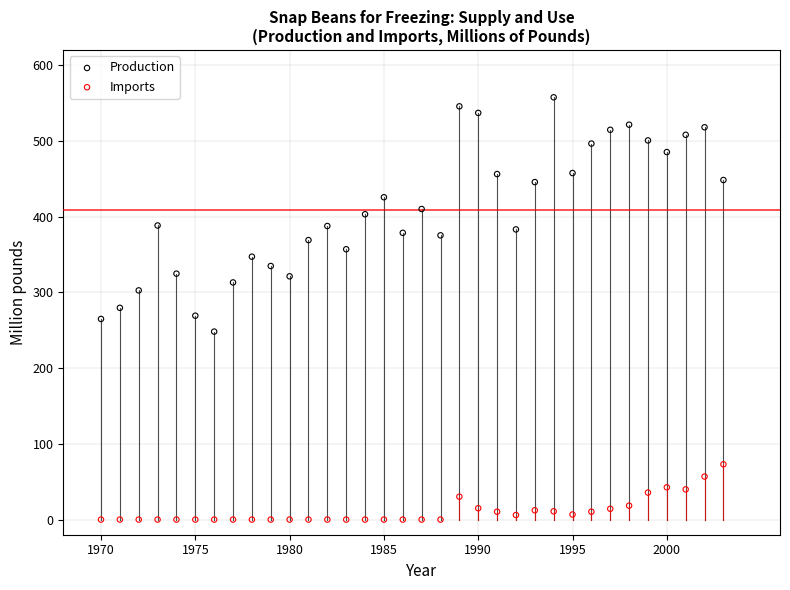

Which series reaches the minimum Y coordinate?

Imports